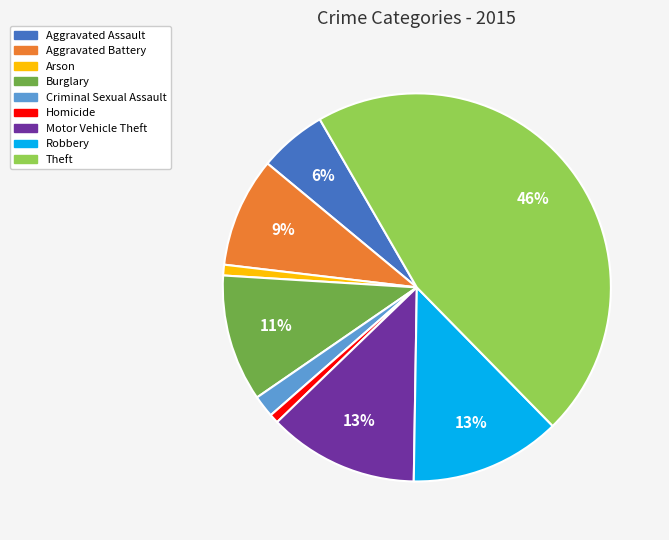

Which has a higher value, Motor Vehicle Theft or Criminal Sexual Assault?

Motor Vehicle Theft